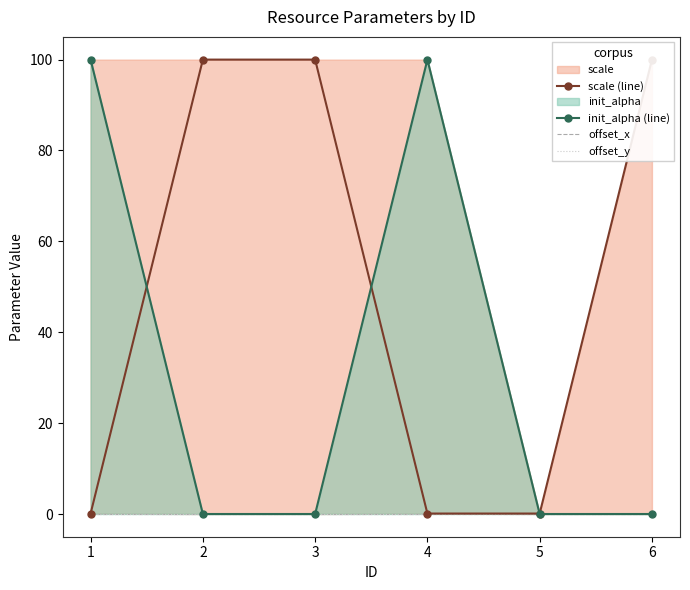

What is the difference between the highest and lowest values at 1?

100.0